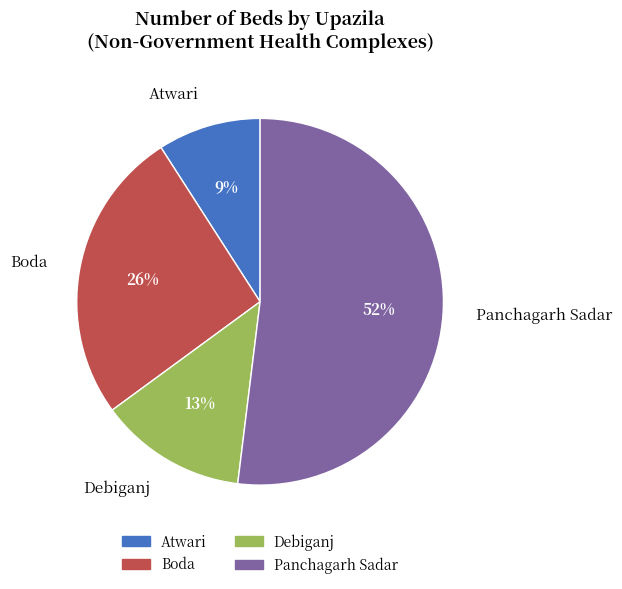

Does Panchagarh Sadar account for over 50% of the chart?

Yes